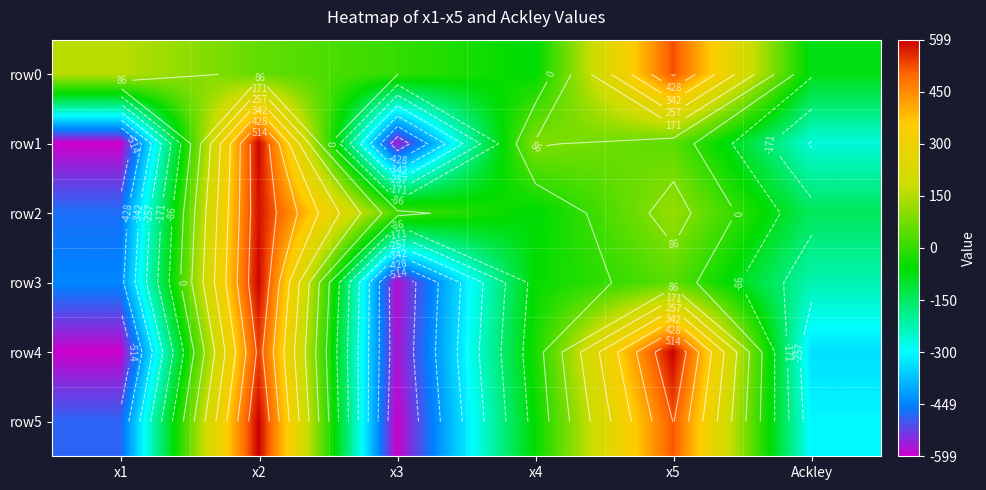

Where is row4 nearest to the value 1?

x4